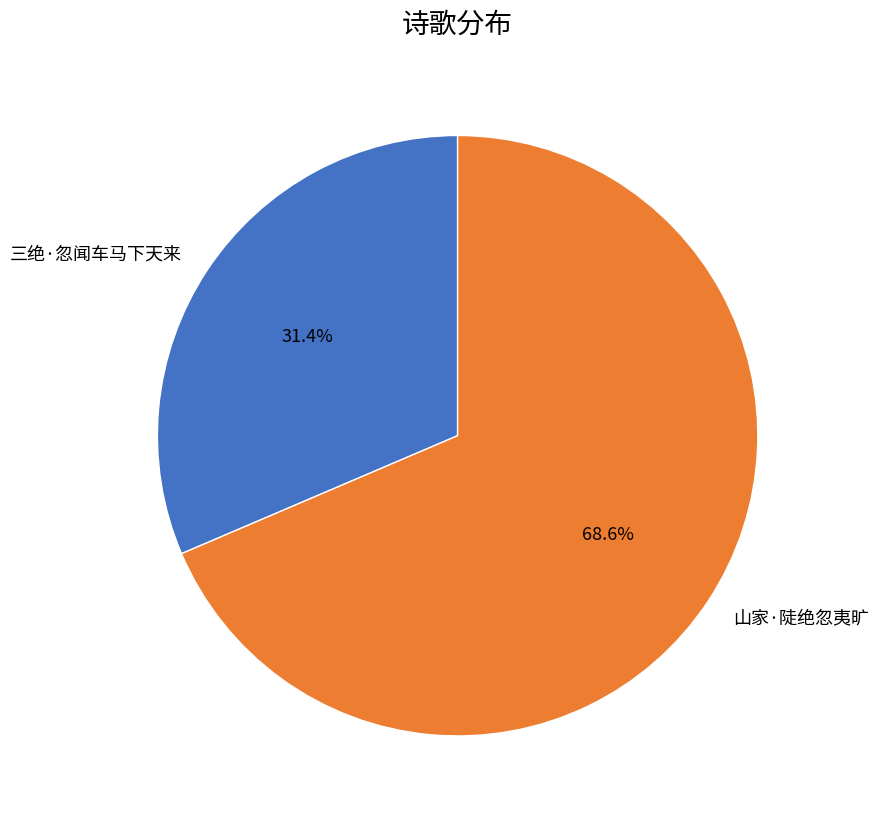

Rank the categories by value from highest to lowest.

山家·陡绝忽夷旷, 三绝·忽闻车马下天来